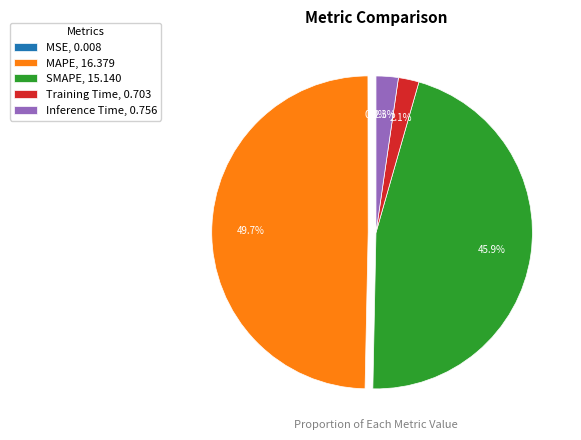

To the nearest percent, what portion does MAPE represent?

50%